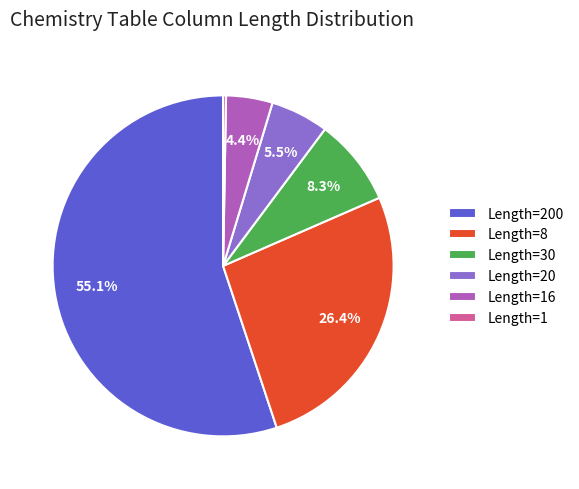

To the nearest percent, what is the average slice percentage?

17%